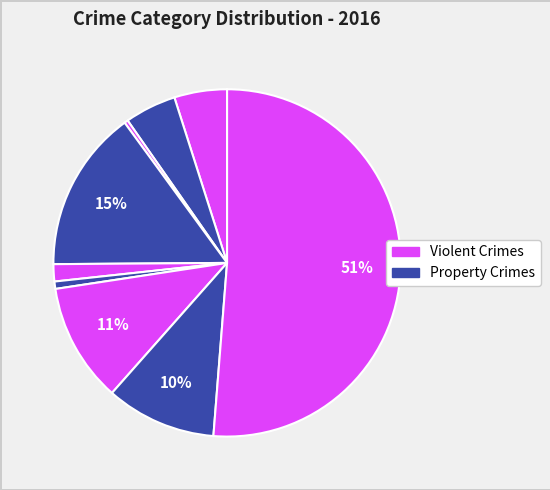

Count the number of slices in the pie.

9